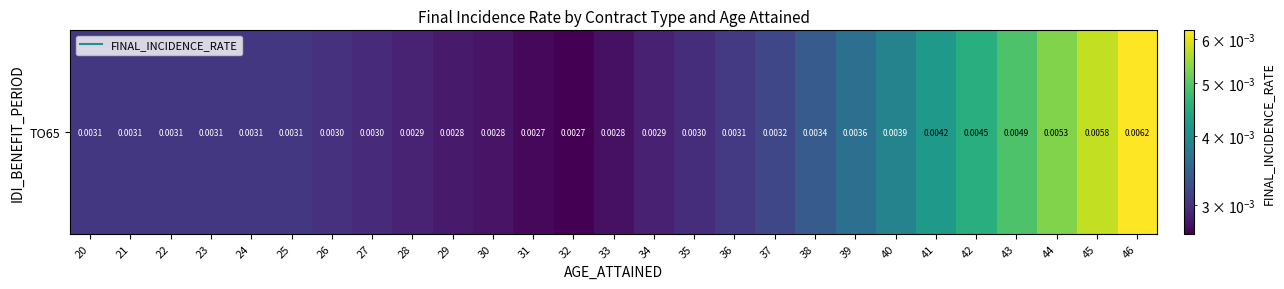

Where is the data nearest to the value 0?

32